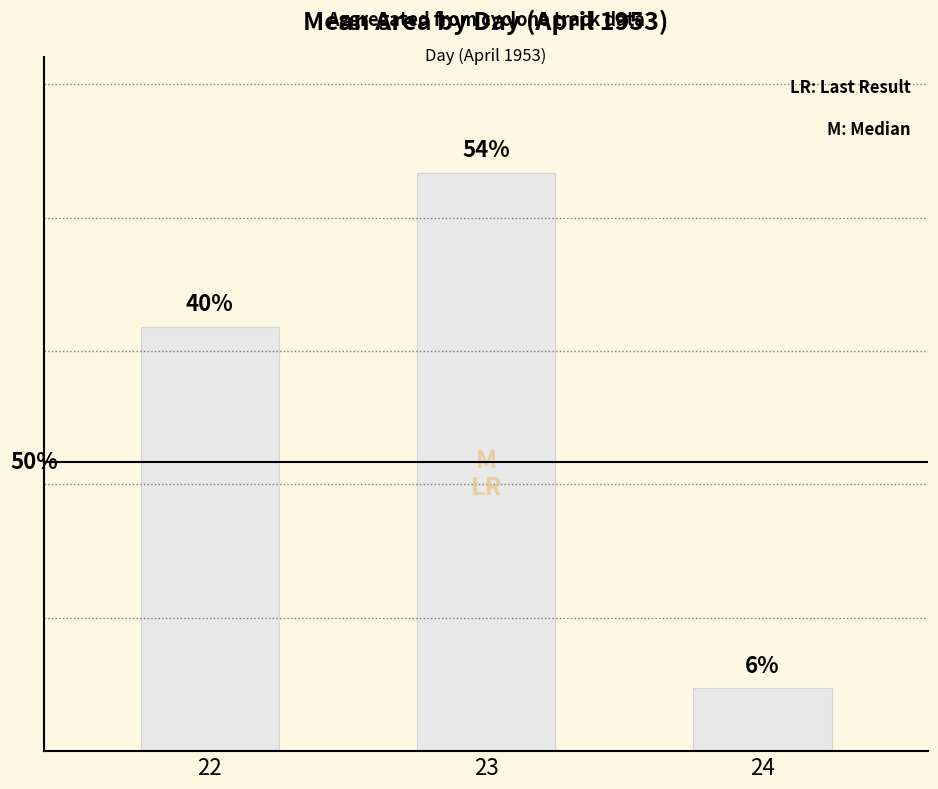

Which category has the lowest value across all series?

24